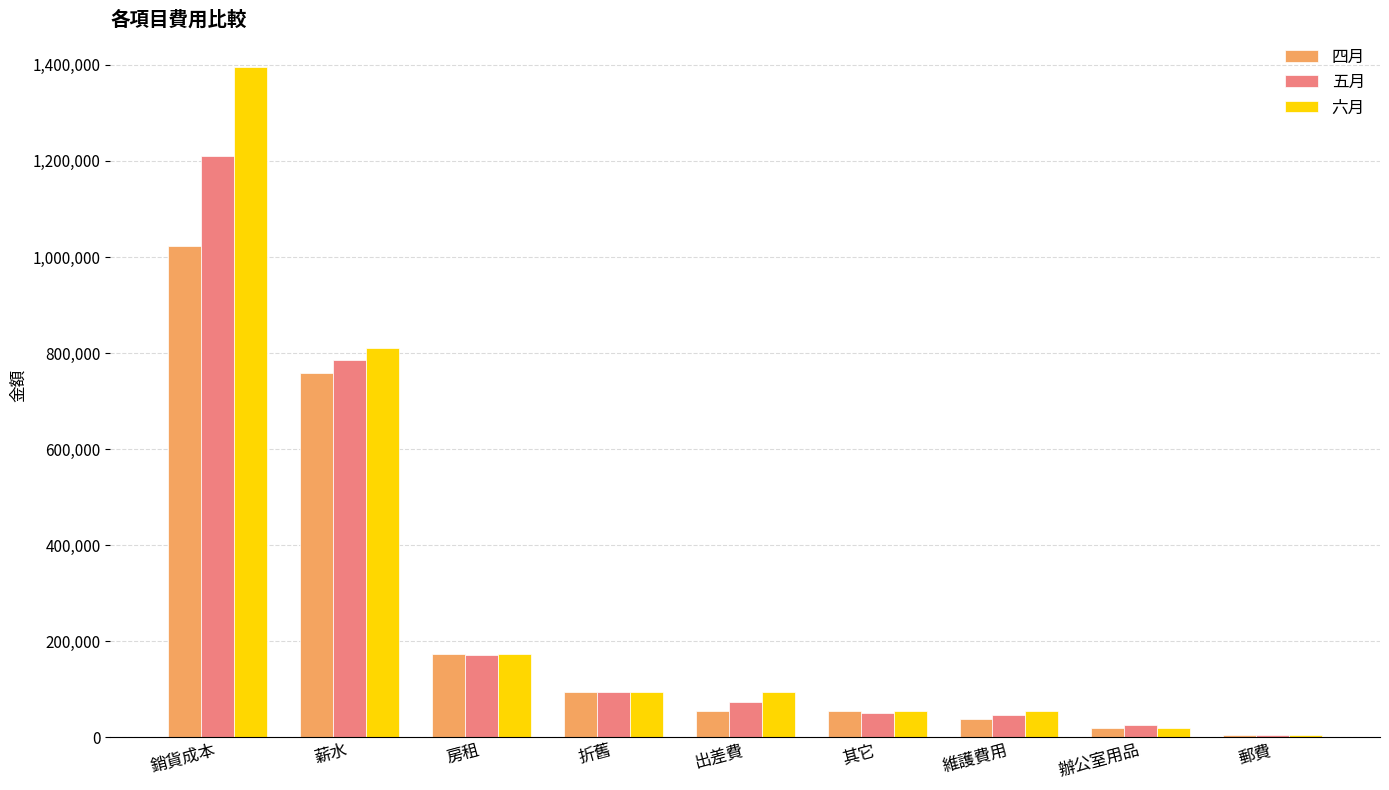

Are the bars grouped side by side (vs. stacked)?

Yes